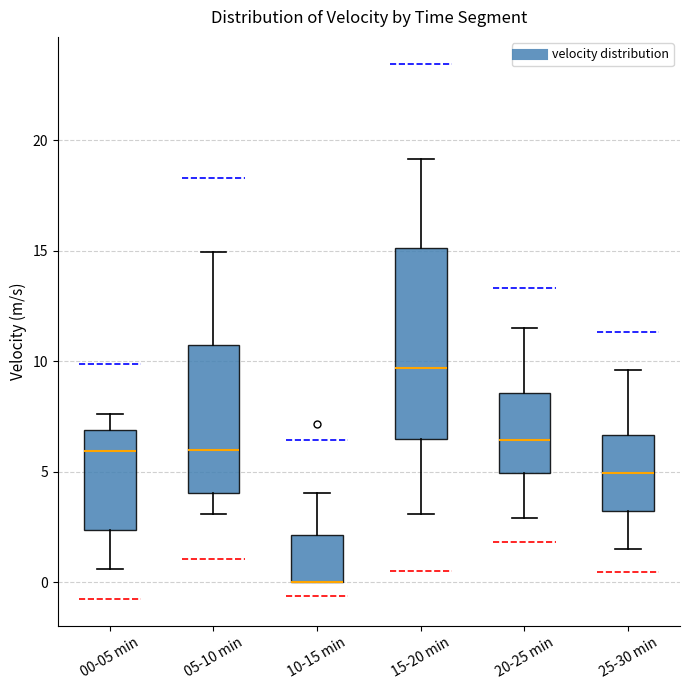

Comparing the boxes themselves (not the whiskers), which one is the tallest?

15-20 min